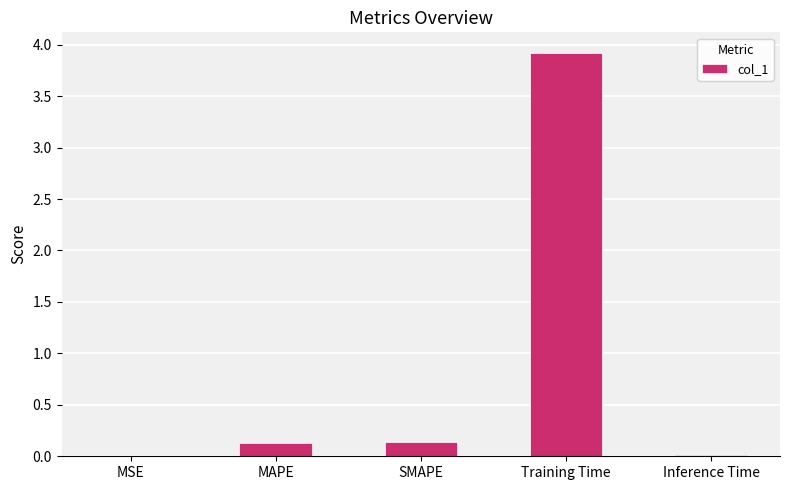

Which has a higher value, MAPE or Training Time?

Training Time